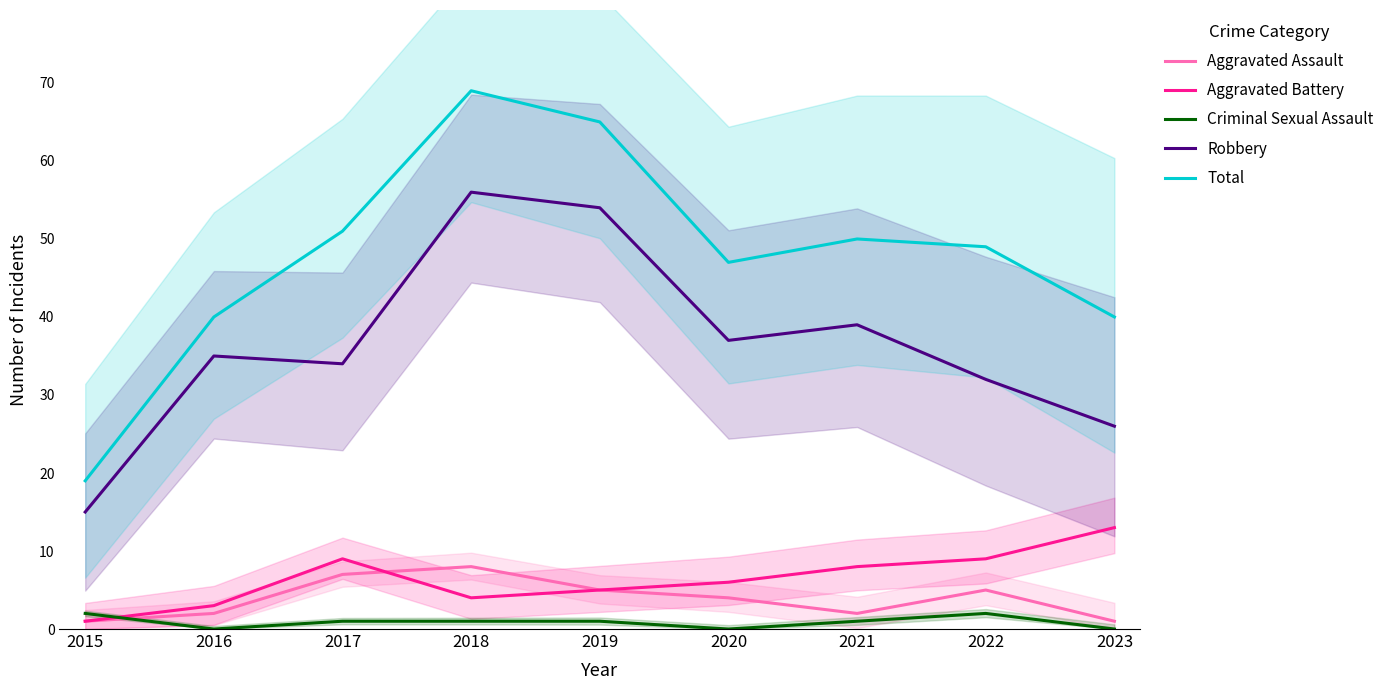

How many interior local valleys does the Total series have?

1